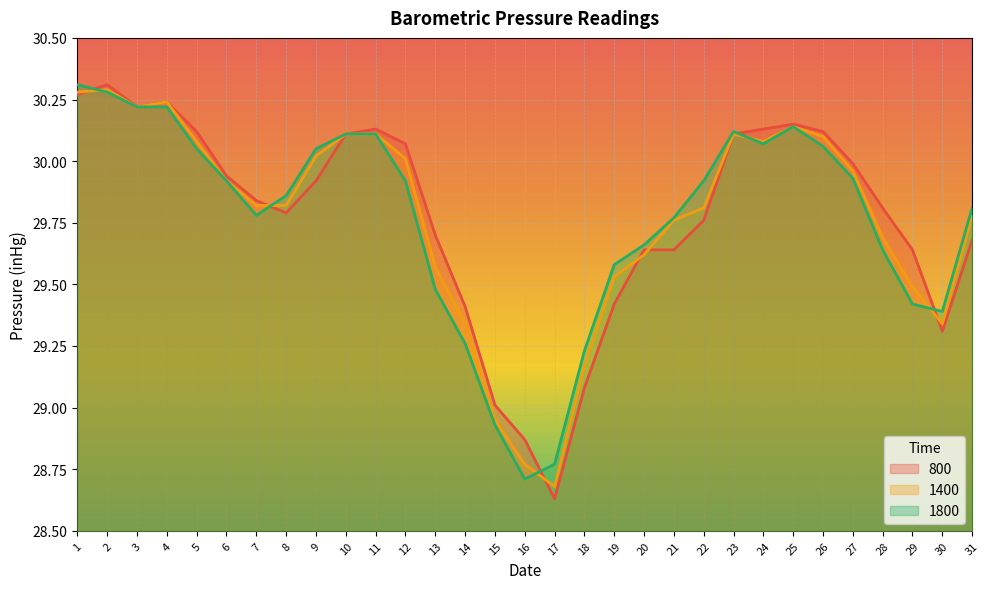

What is the average value of the 800 series?

29.8